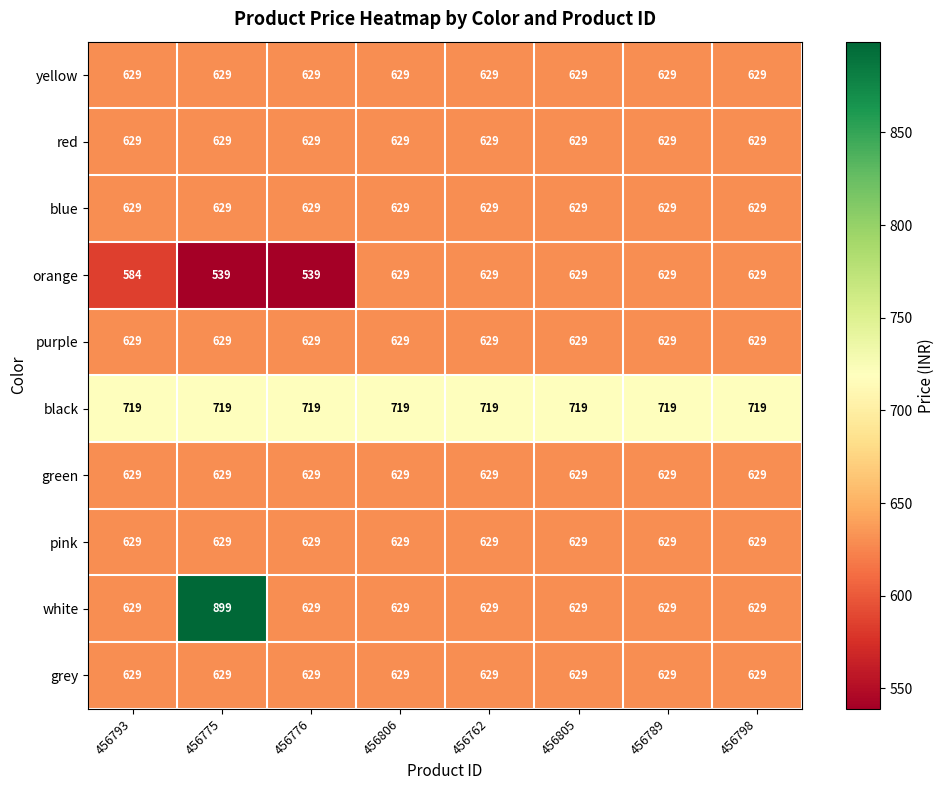

The value of grey at 456776 is 629. True or false?

True